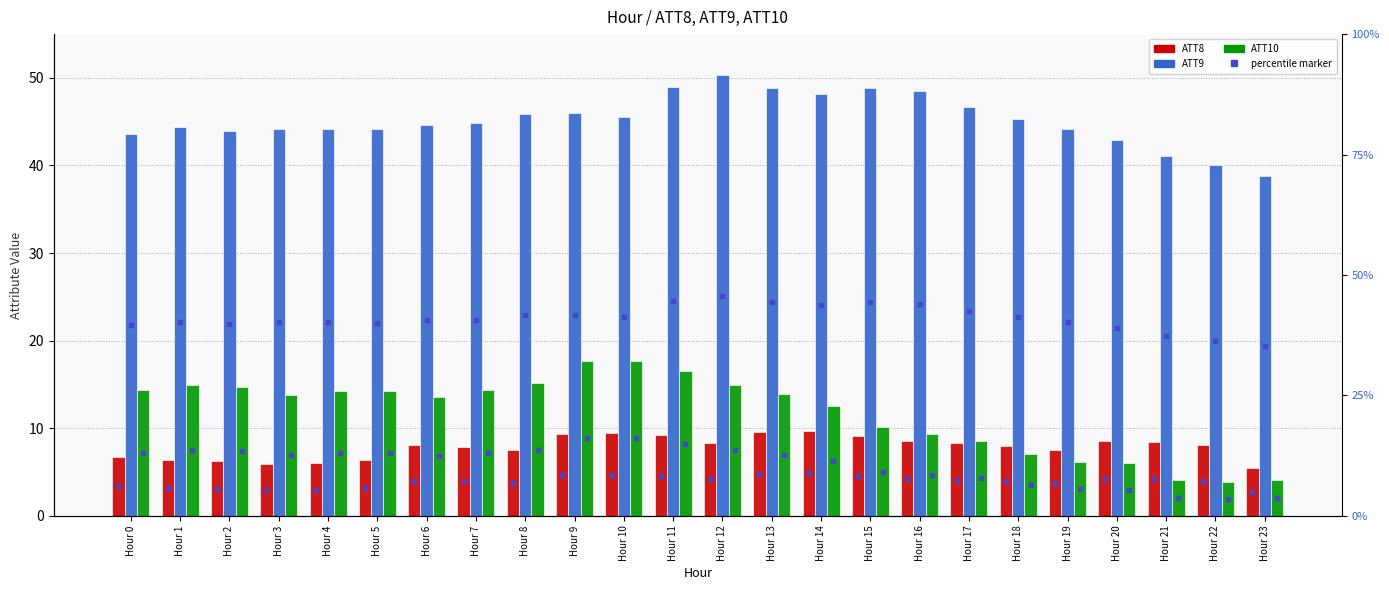

List the series in order of their peak value, highest first.

ATT9, ATT10, ATT8